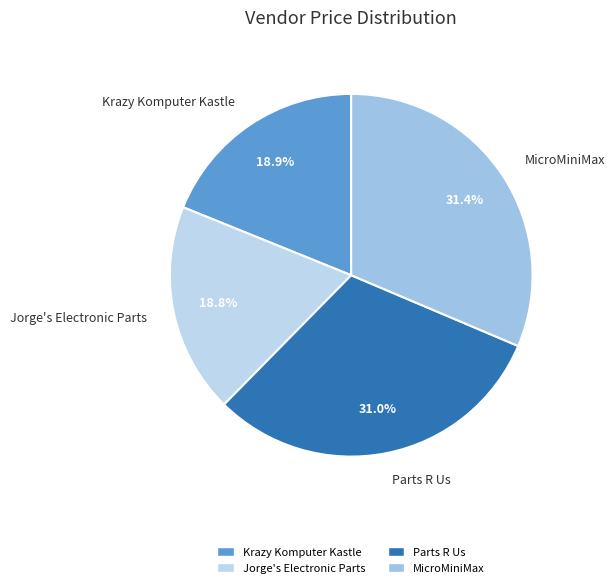

Is there a majority slice in this chart?

No